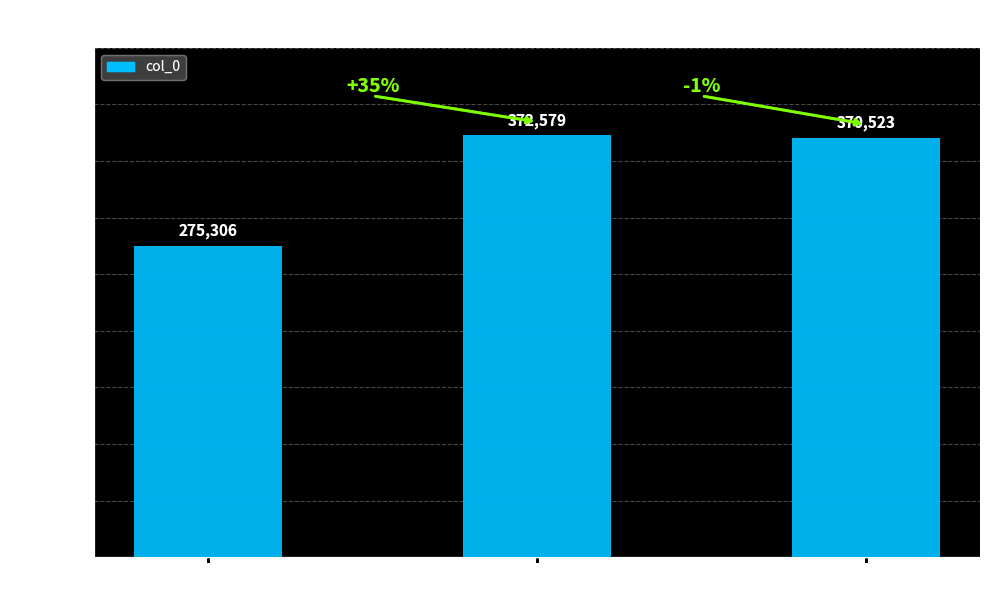

How many distinct data groups are displayed?

1